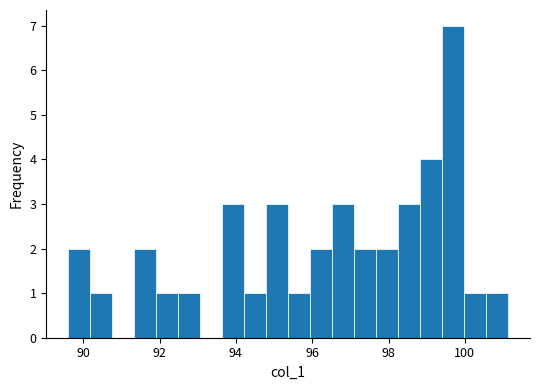

Read against the x-axis, roughly where is the centre of the tallest bar?

99.6